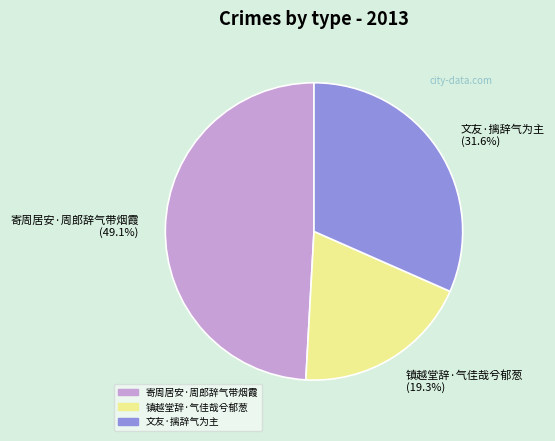

What is the total percentage of 镇越堂辞·气佳哉兮郁葱 and 寄周居安·周郎辞气带烟霞?

68.4%